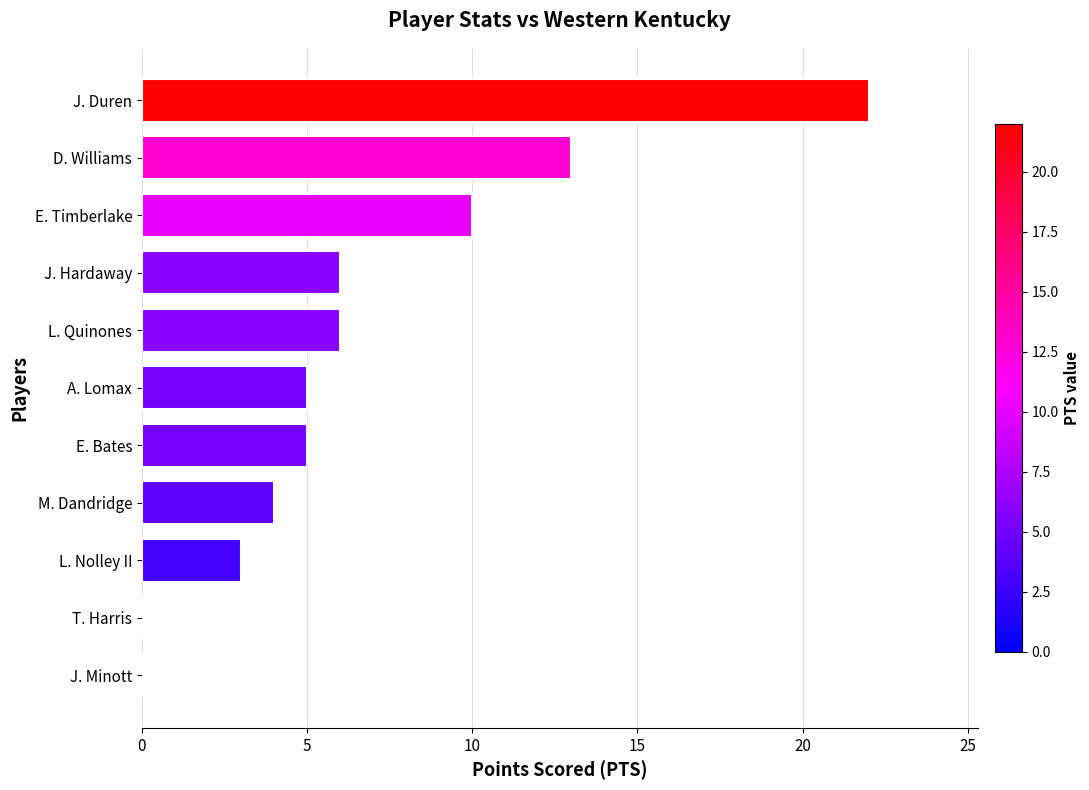

What is the maximum value shown in the chart?

22